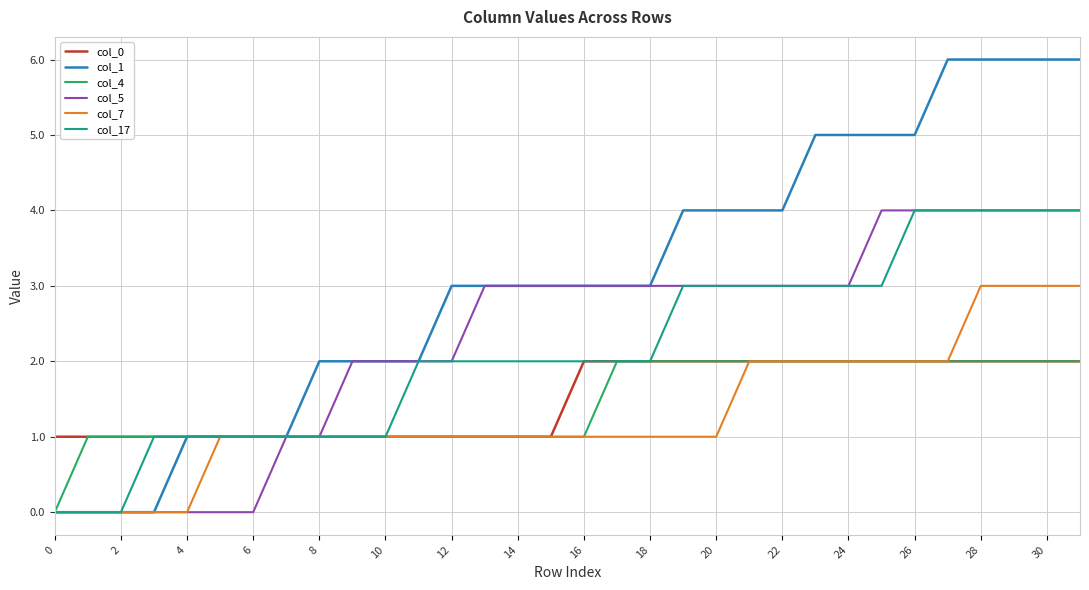

Does the chart display data point markers on the line(s)?

No